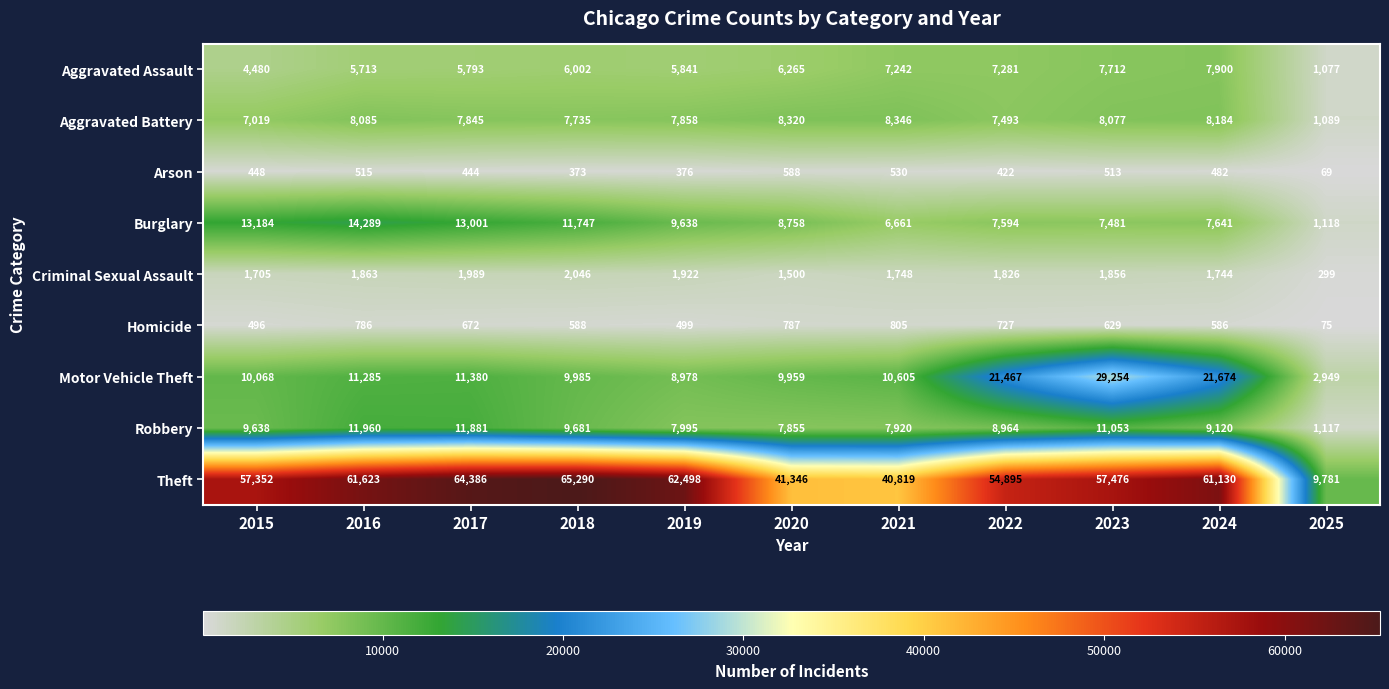

What is the difference between the maximum and minimum values in the Burglary series?

13171